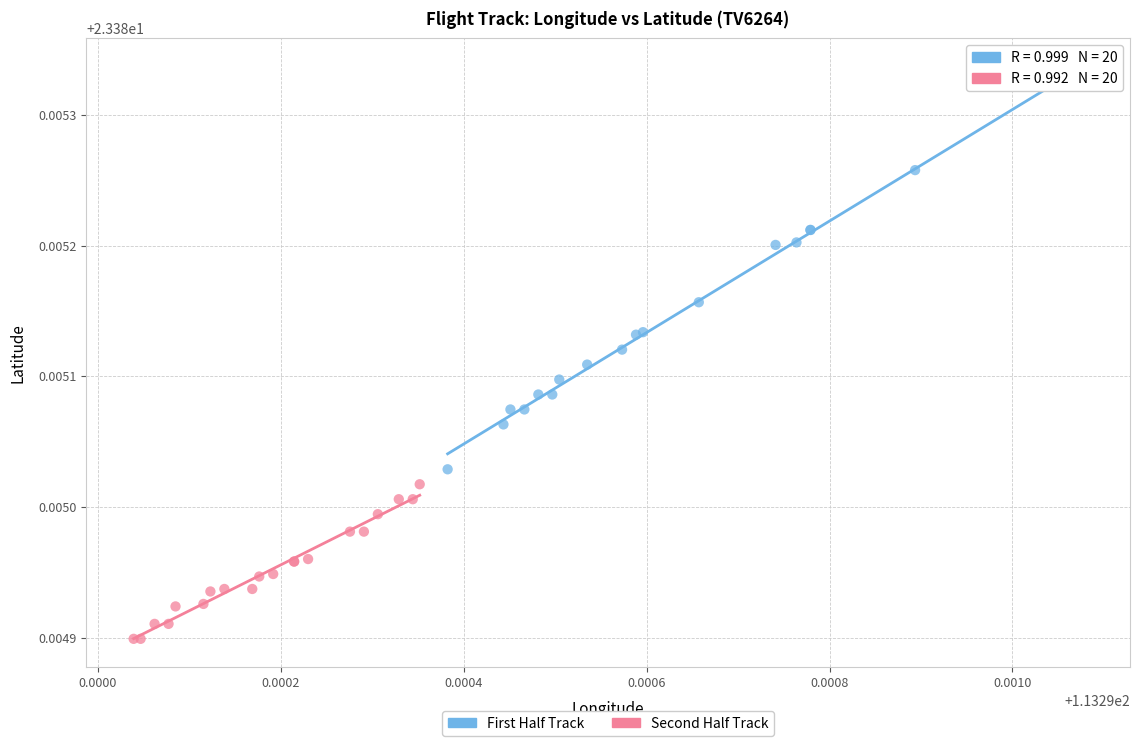

What are all the series names shown in the legend?

First Half Track, Second Half Track